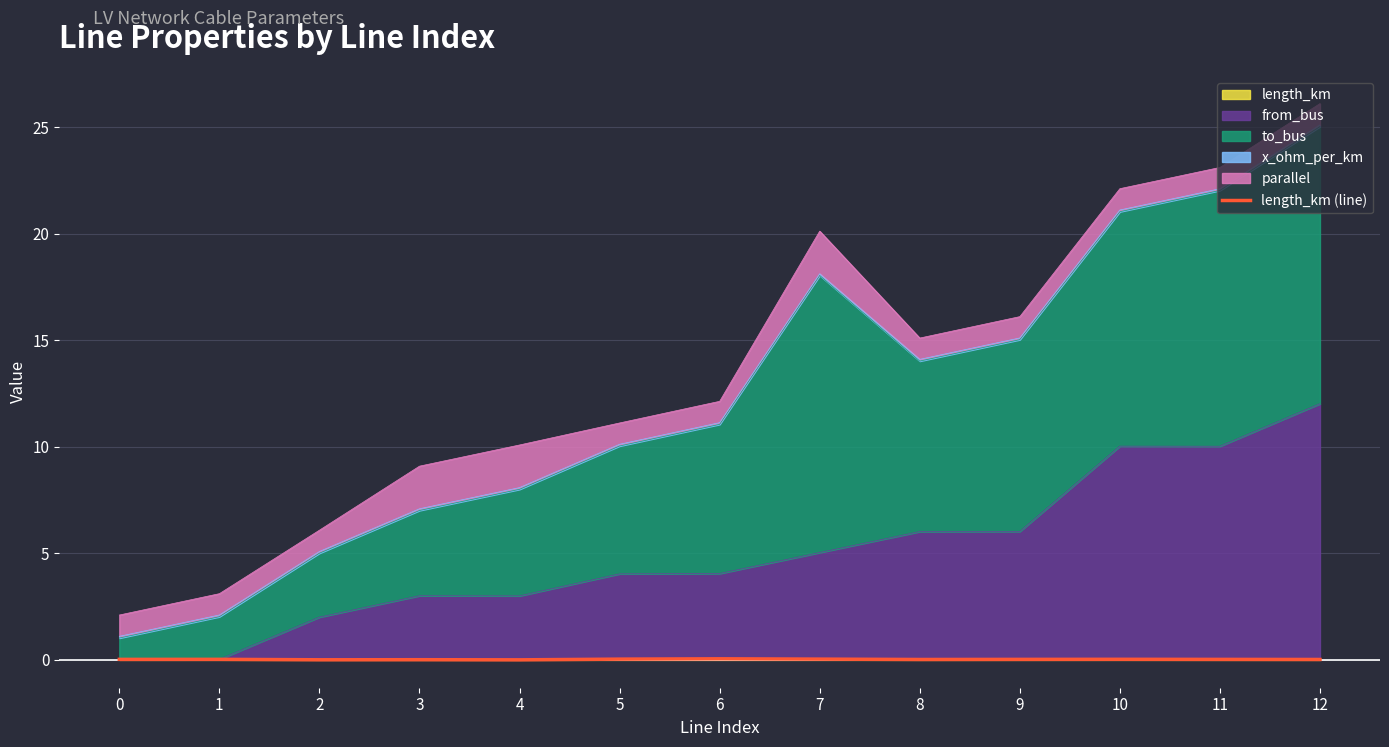

Reading right to left, transcribe all the data shown in this chart.

12=0.0	11=0.0	10=0.0	9=0.0	8=0.0	7=0.0	6=0.1	5=0.0	4=0.0	3=0.0	2=0.0	1=0.0	0=0.0